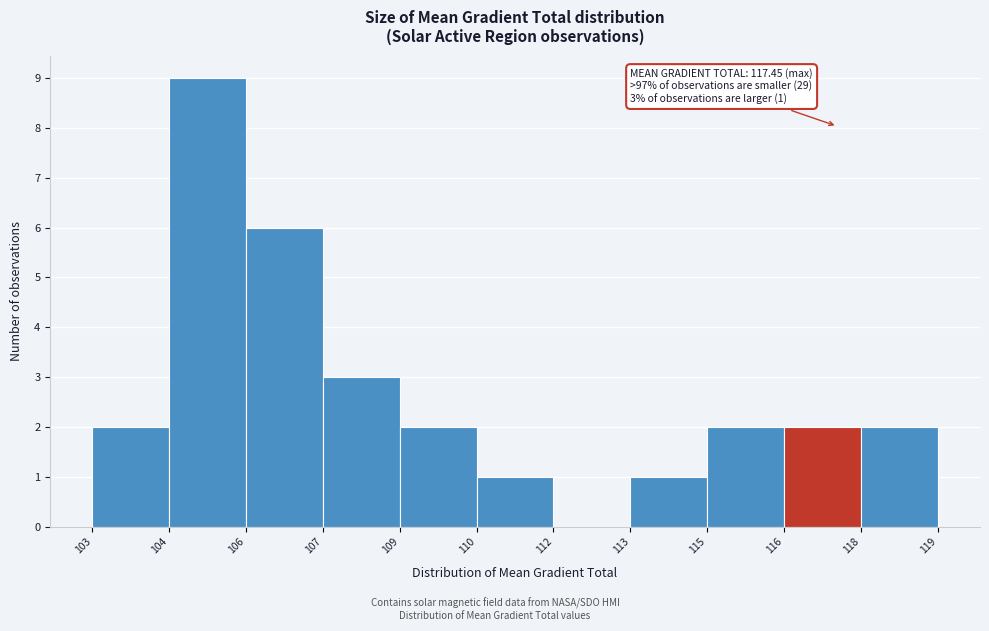

Reading left to right, what are all the values shown in this chart?

103=2	104=9	106=6	107=3	109=2	110=1	112=0	113=1	115=2	116=2	118=2